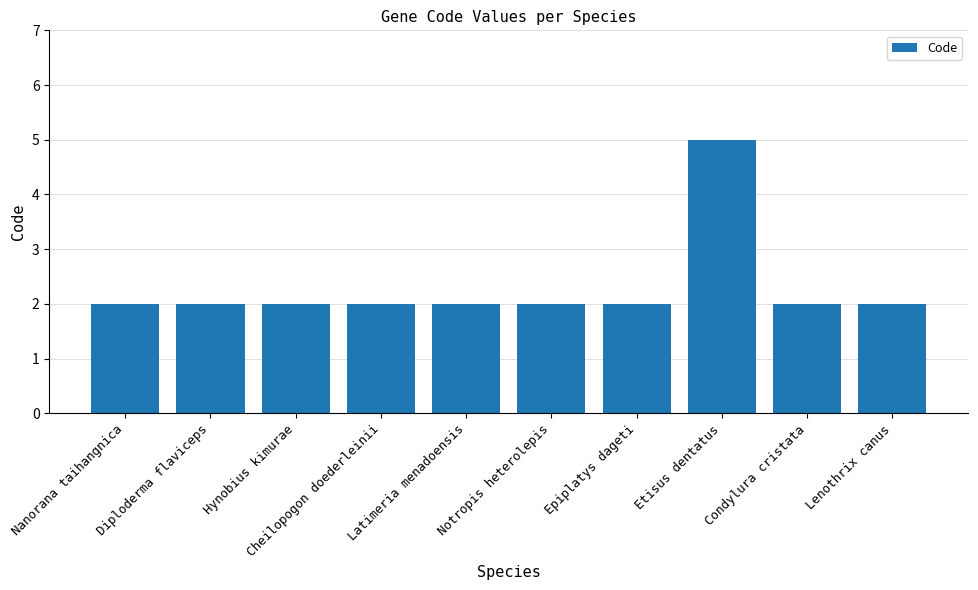

Reading right to left, what are all the values shown in this chart?

2	2	5	2	2	2	2	2	2	2